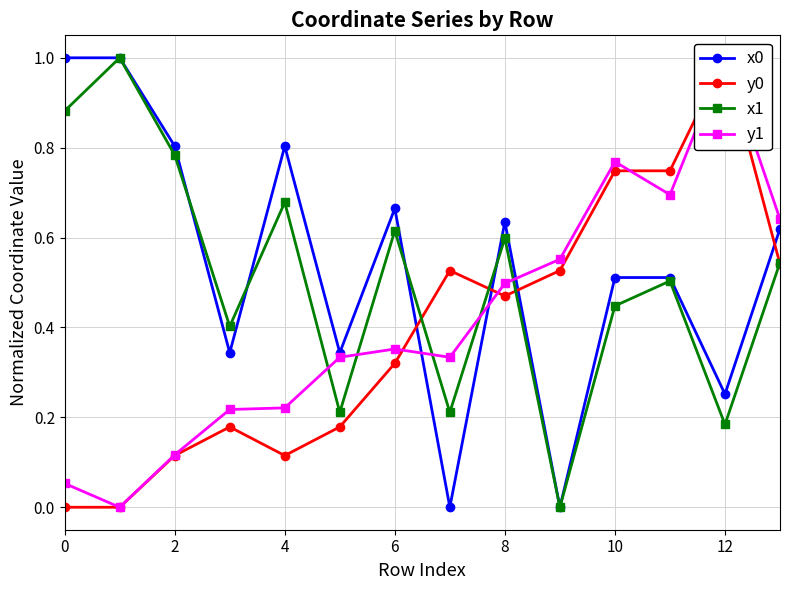

At which category is the sum across all series the highest?

10